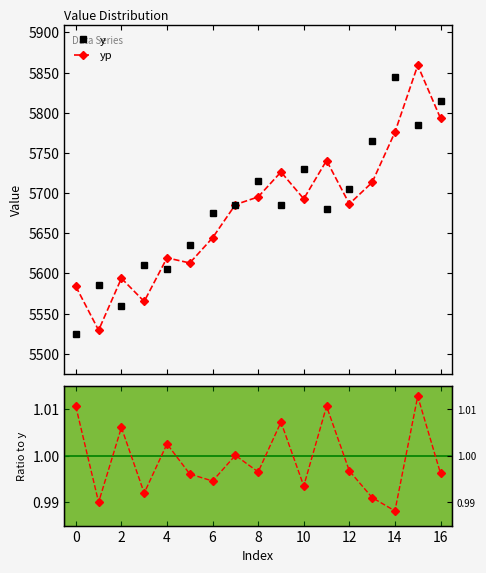

Reading right to left, what are all the values shown in this chart?

y: 5815.0	5785.0	5845.0	5765.0	5705.0	5680.0	5730.0	5685.0	5715.0	5685.0	5675.0	5635.0	5605.0	5610.0	5560.0	5585.0	5525.0
yp: 1.0	1.0	1.0	1.0	1.0	1.0	1.0	1.0	1.0	1.0	1.0	1.0	1.0	1.0	1.0	1.0	1.0